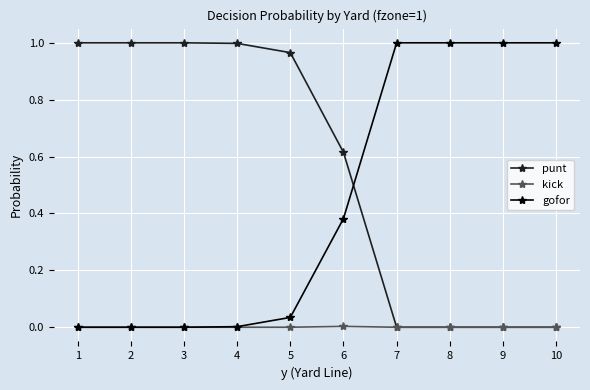

The value of punt at 5 is 1.0. True or false?

True